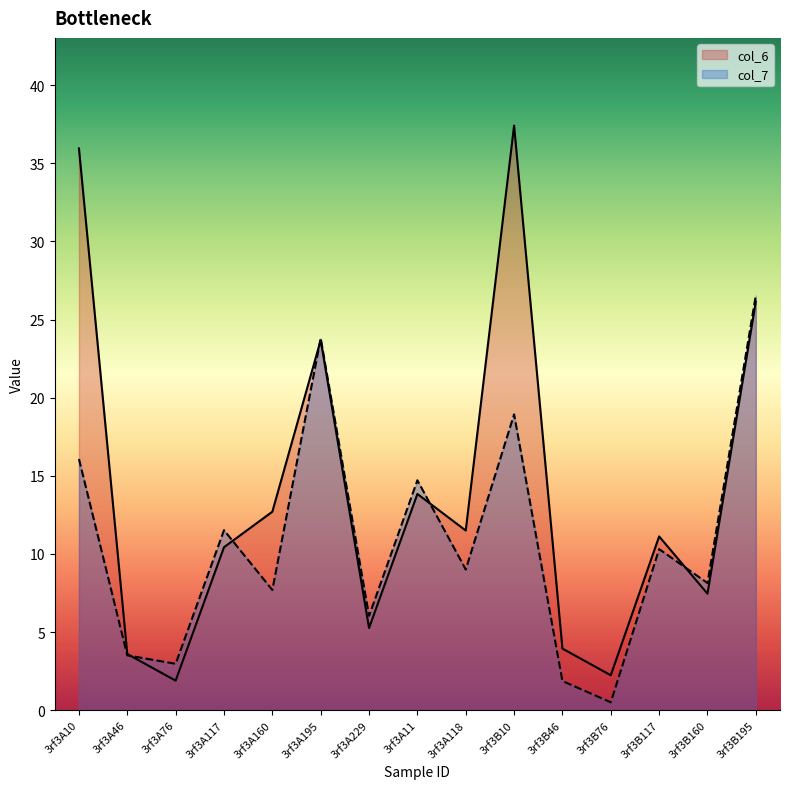

Reading right to left, extract all data points from this chart.

col_6: 26.2	7.5	11.1	2.2	3.9	37.4	11.5	13.8	5.3	23.7	12.7	10.4	1.9	3.6	36.0
col_7: 26.6	8.1	10.3	0.5	1.9	18.9	9.0	14.7	6.0	23.8	7.7	11.5	3.0	3.5	16.1